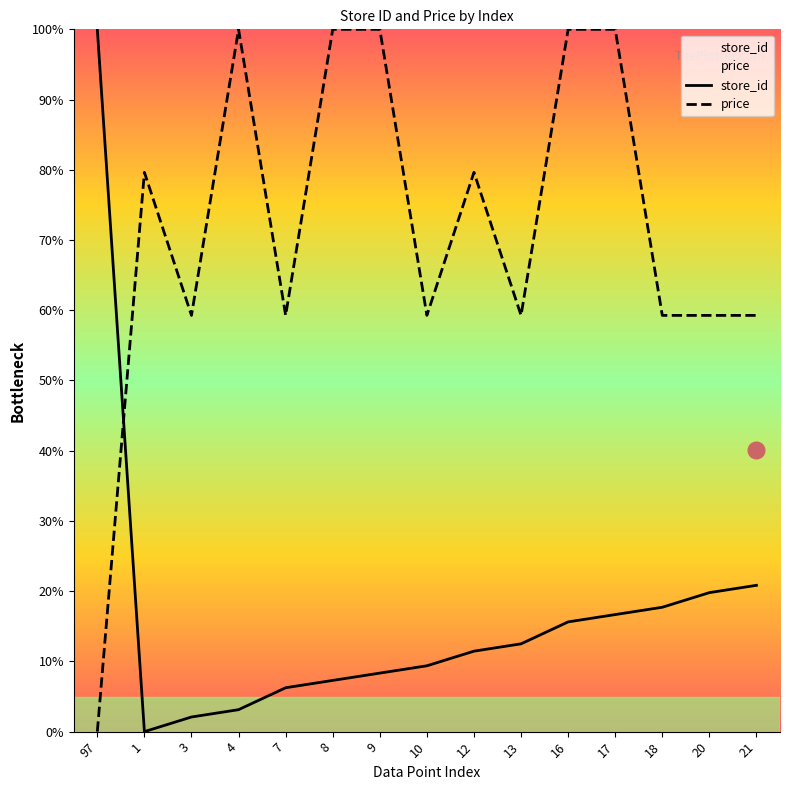

What is the label of the 4th point from the left?

4